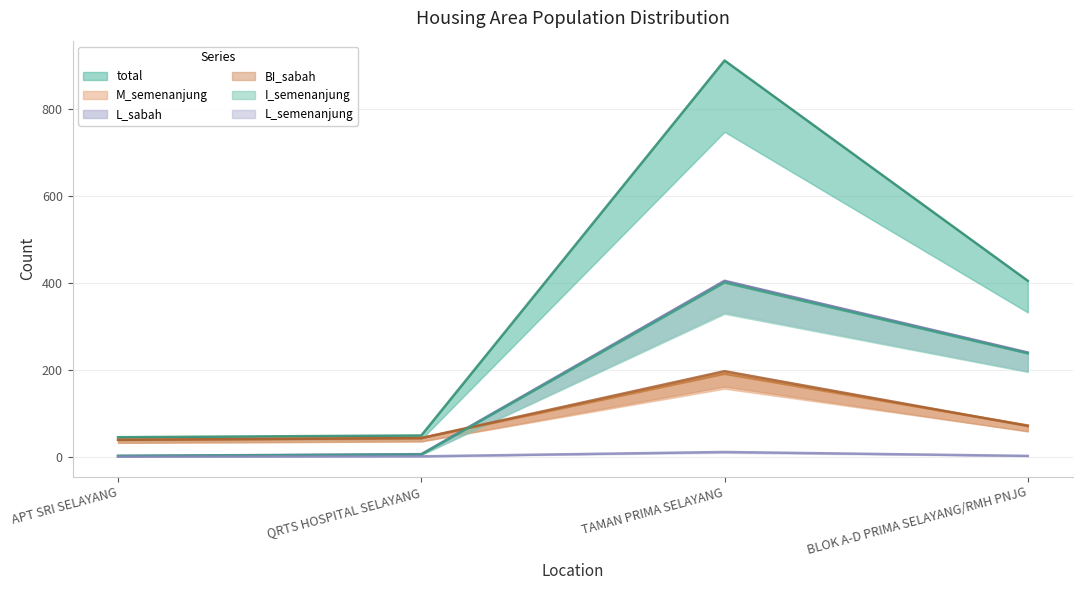

True or false: total and I_semenanjung cross at least once.

False